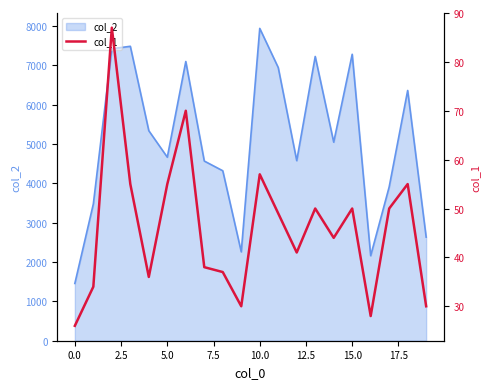

What is the smallest value displayed?

26